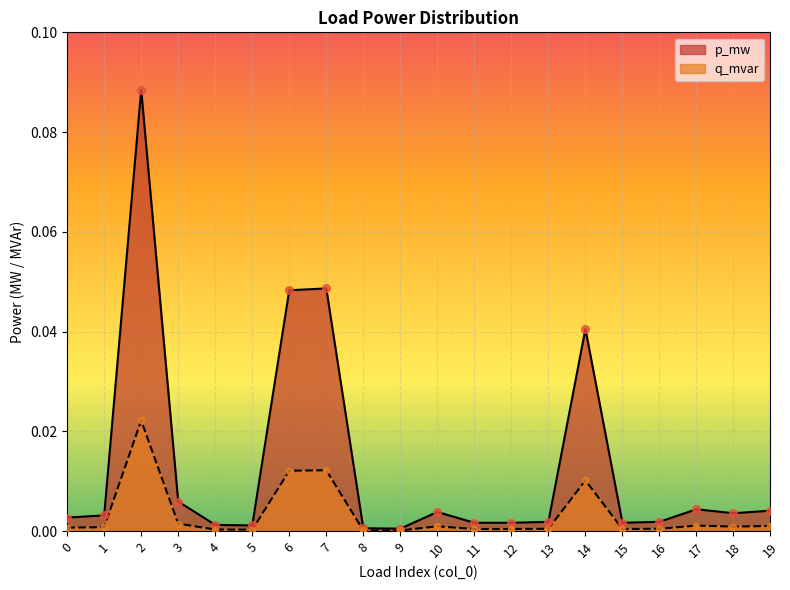

What is the total value across all series at 14?

0.1